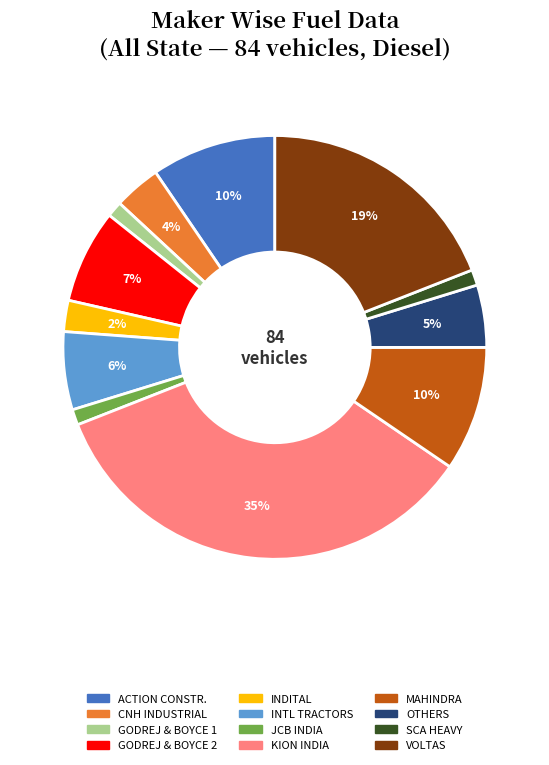

Is there a majority slice in this chart?

No